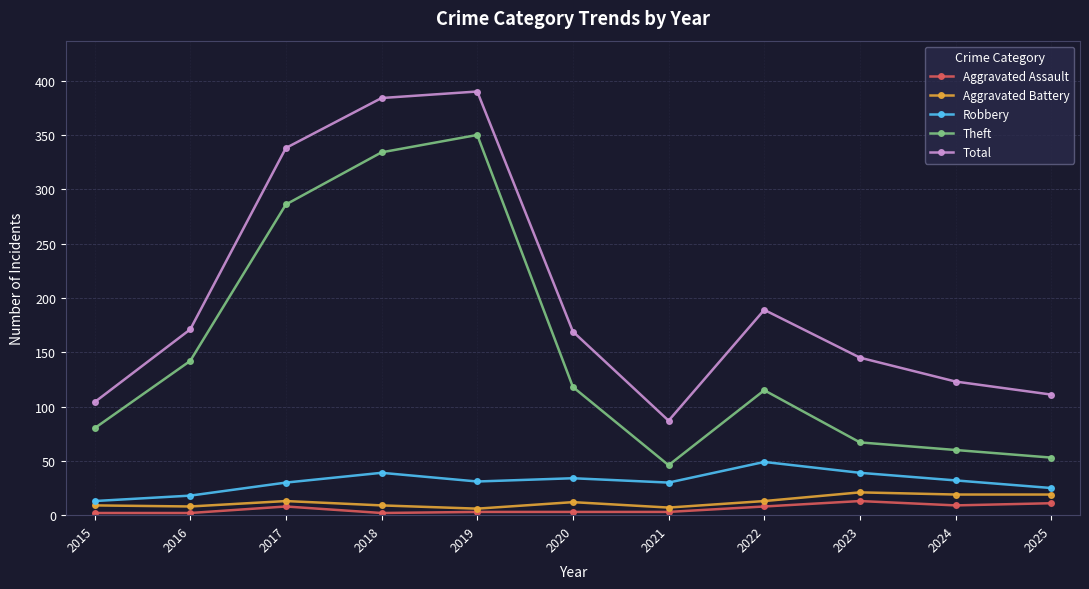

How many lines are shown in the chart?

5